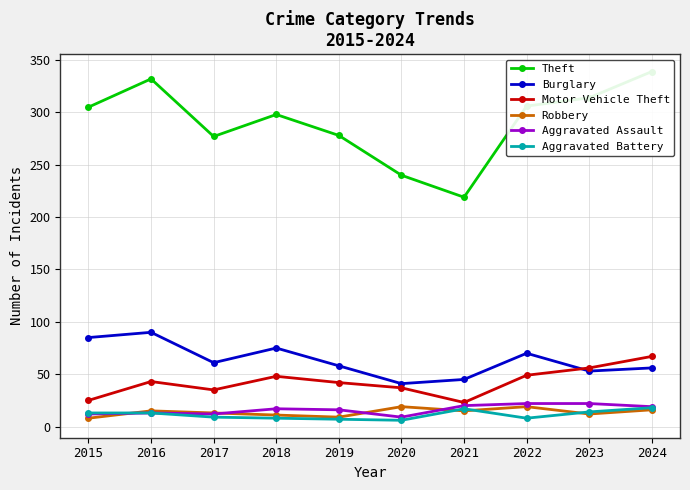

The Aggravated Battery series shows 13 at 2015. True or false?

True